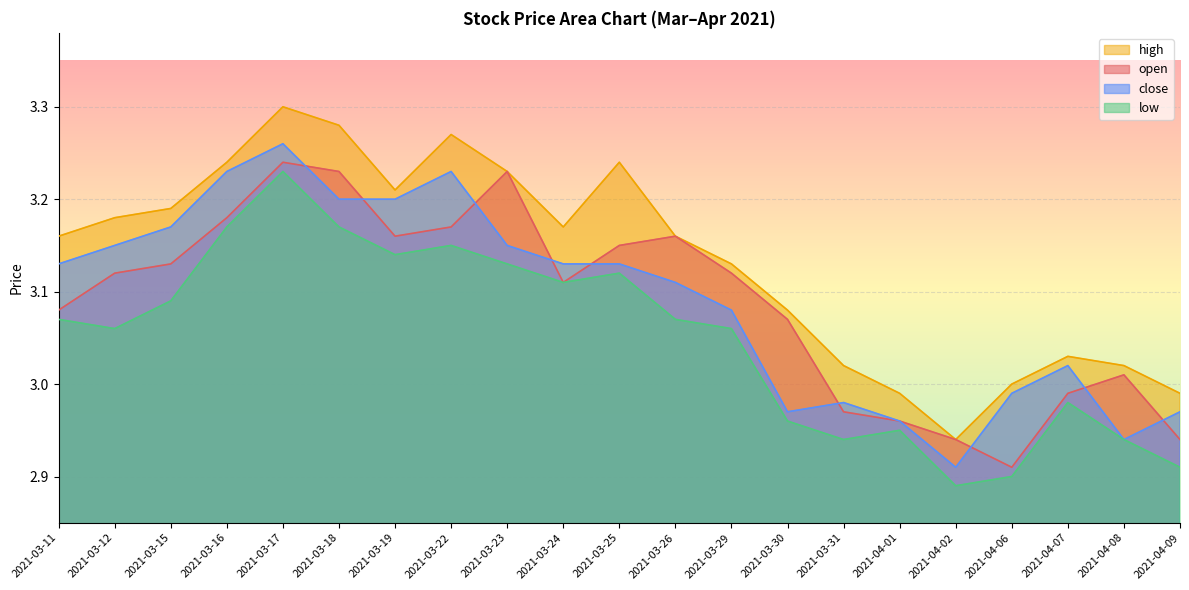

What is the maximum value for close?

3.3